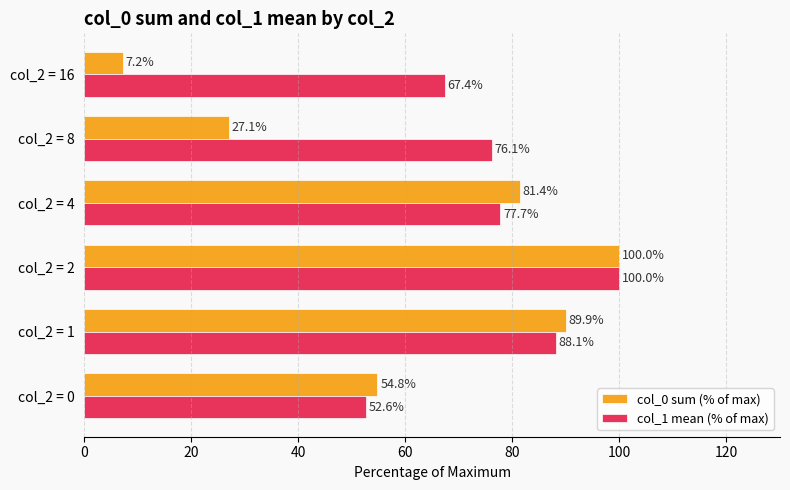

At which category is the sum across all series the highest?

col_2 = 2